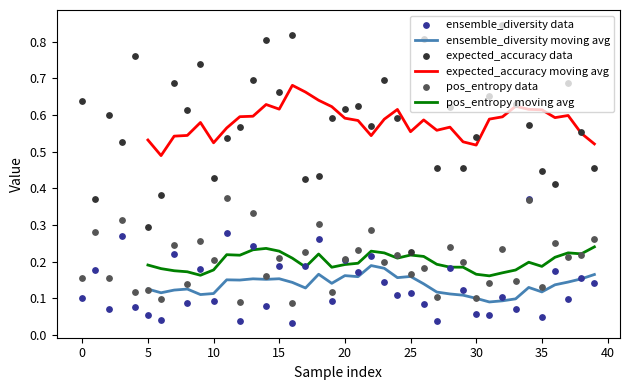

What is the total value across all series at 27?

0.6